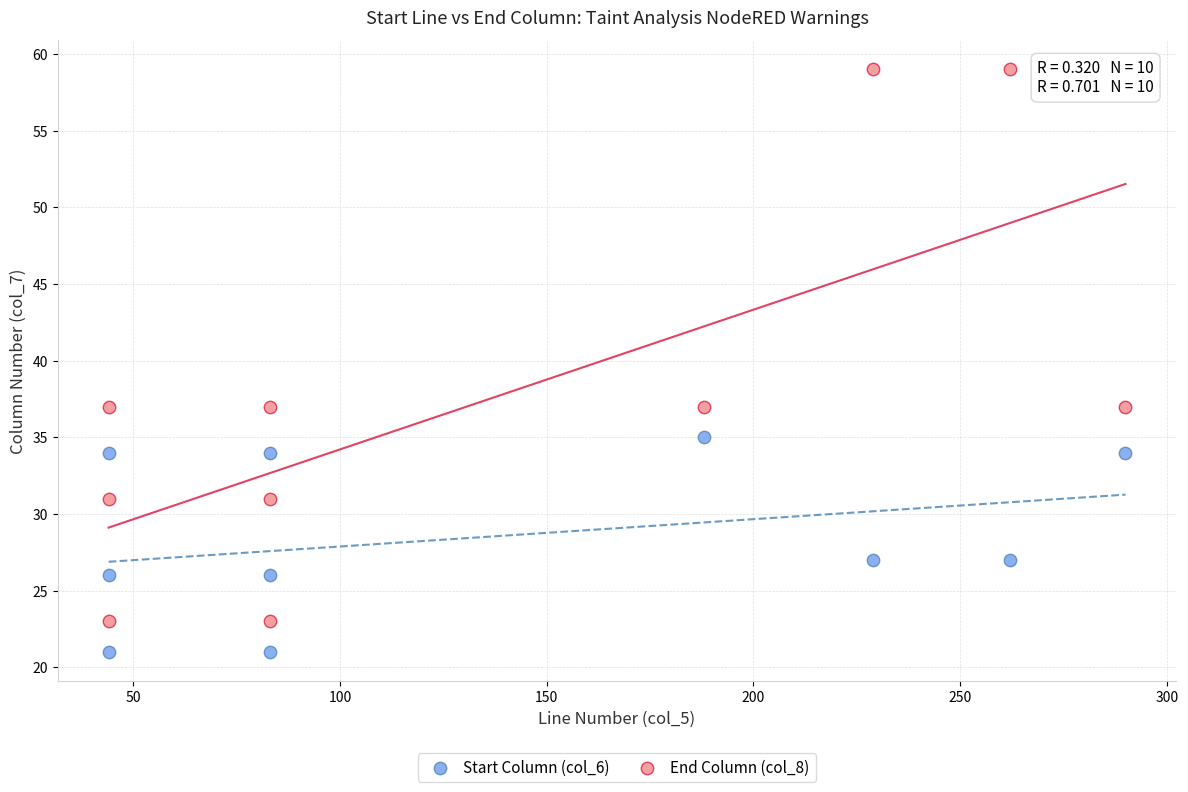

Which series contains the lowest Y value?

Start Column (col_6)